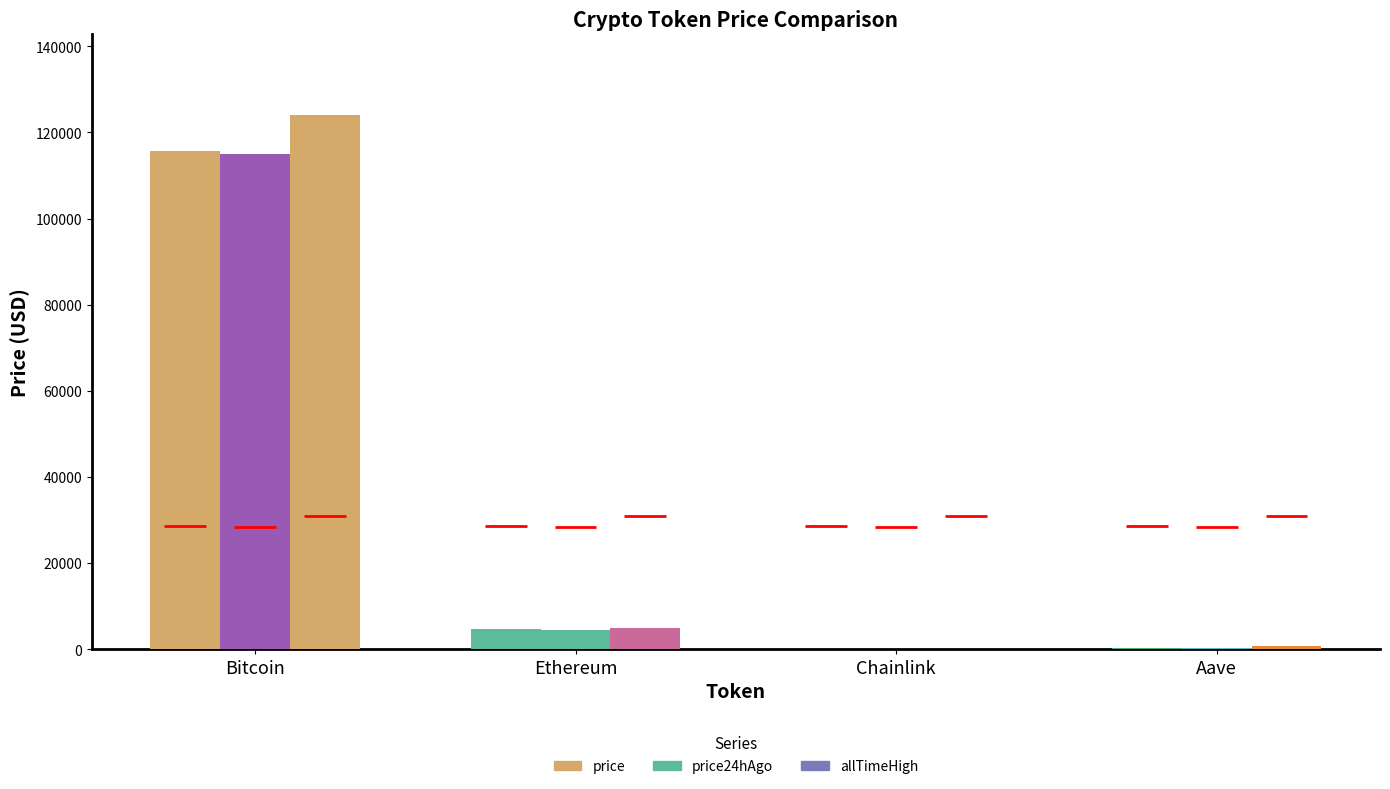

What are all the series names shown in the legend?

price, price24hAgo, allTimeHigh